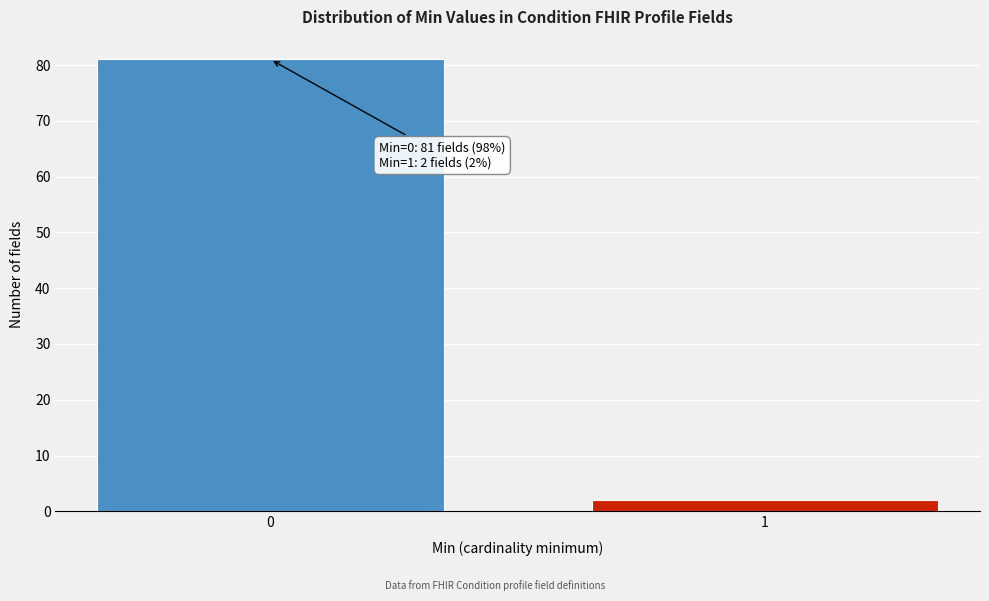

Reading left to right, transcribe all the data shown in this chart.

0=81	1=2